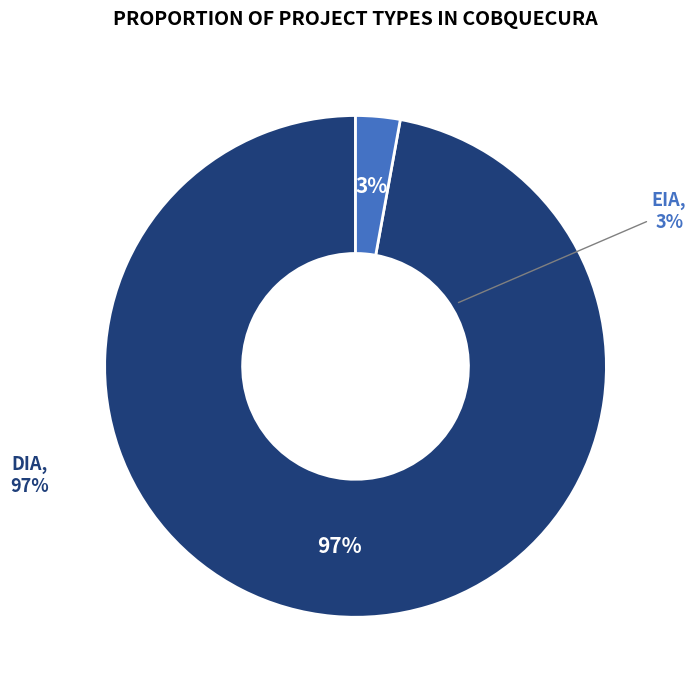

Count the number of slices in the pie.

2